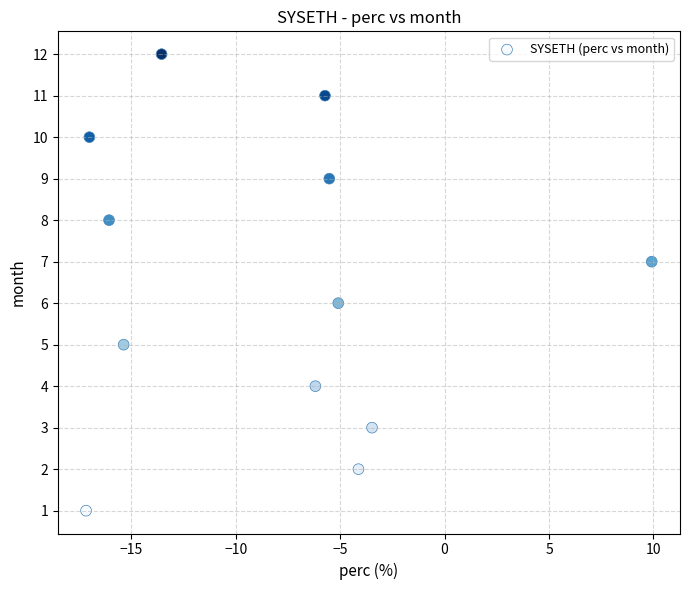

What is the range of Y values (max minus min)?

11